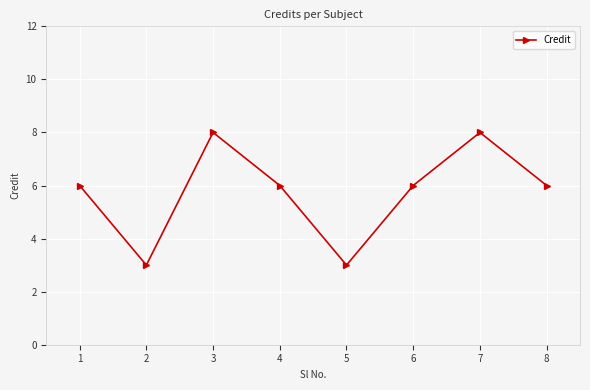

Reading left to right, what are all the values shown in this chart?

6	3	8	6	3	6	8	6